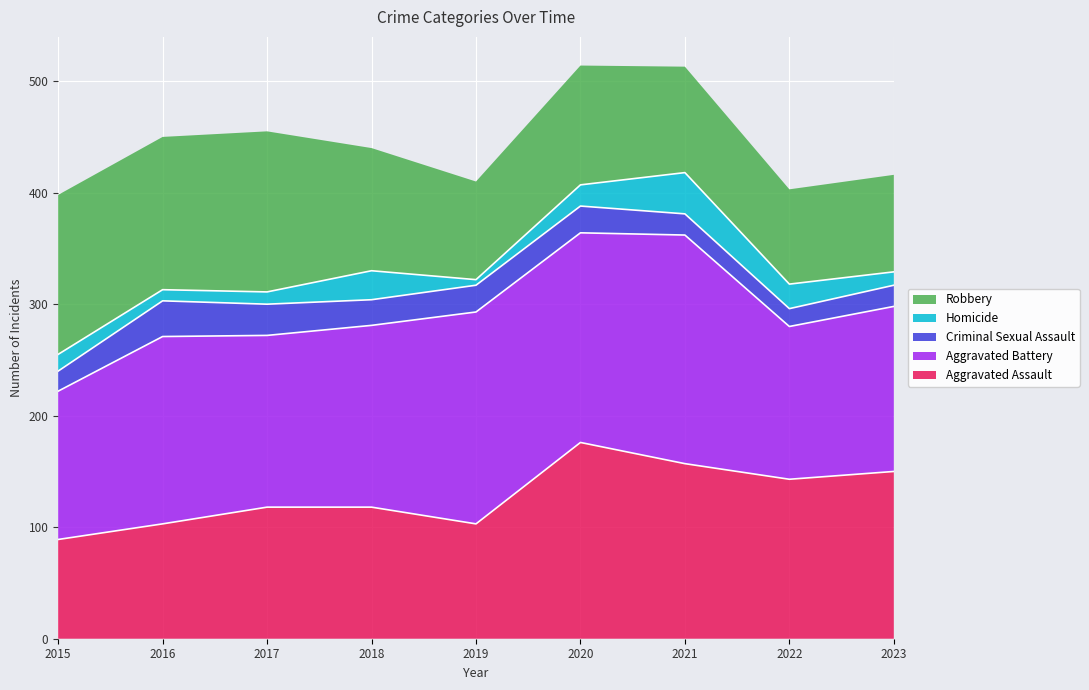

Reading left to right, what are all the values shown in this chart?

Aggravated Assault: 89	103	118	118	103	176	157	143	150
Aggravated Battery: 133	168	154	163	190	188	205	137	148
Criminal Sexual Assault: 18	32	28	23	24	24	19	16	19
Homicide: 15	10	11	26	5	19	37	22	12
Robbery: 143	137	144	110	88	107	95	85	87